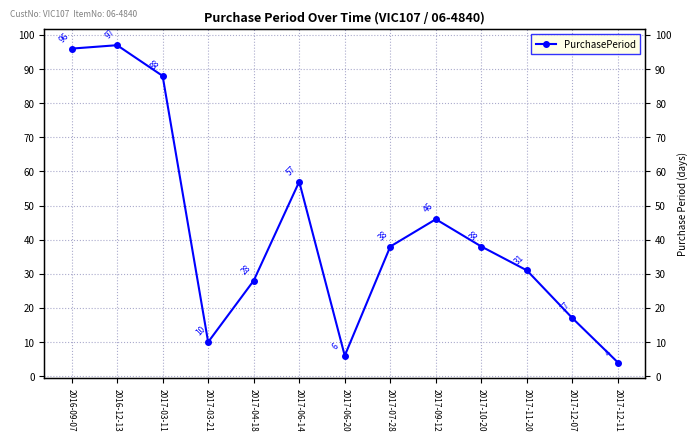

Reading right to left, what are all the values shown in this chart?

4	17	31	38	46	38	6	57	28	10	88	97	96